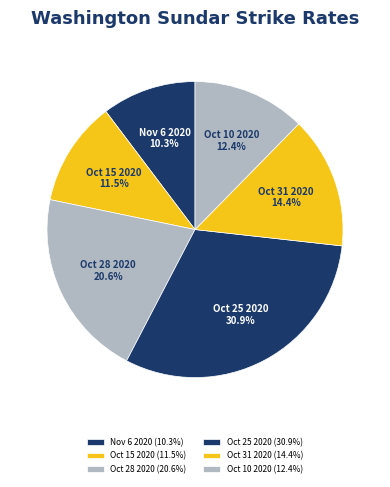

Do Oct 10 2020 and Oct 25 2020 together represent more than half of the pie?

No